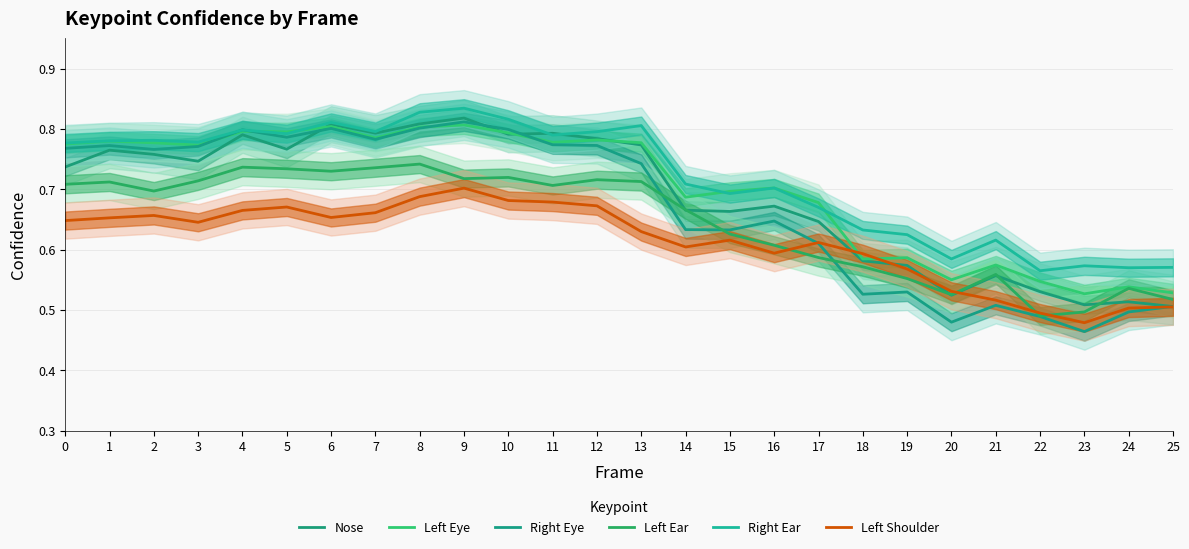

Is the value of Nose at 19 greater than the value of Left Ear at 2?

No